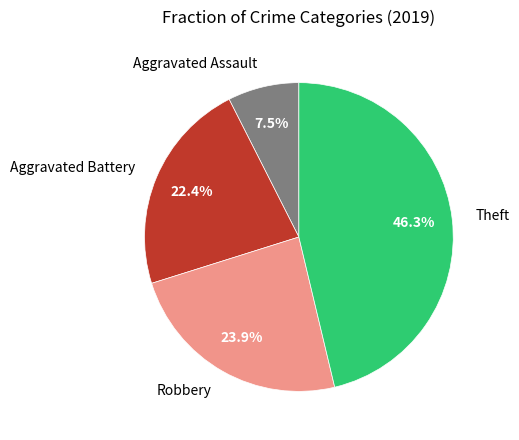

What is the total percentage of Aggravated Assault and Theft?

53.7%